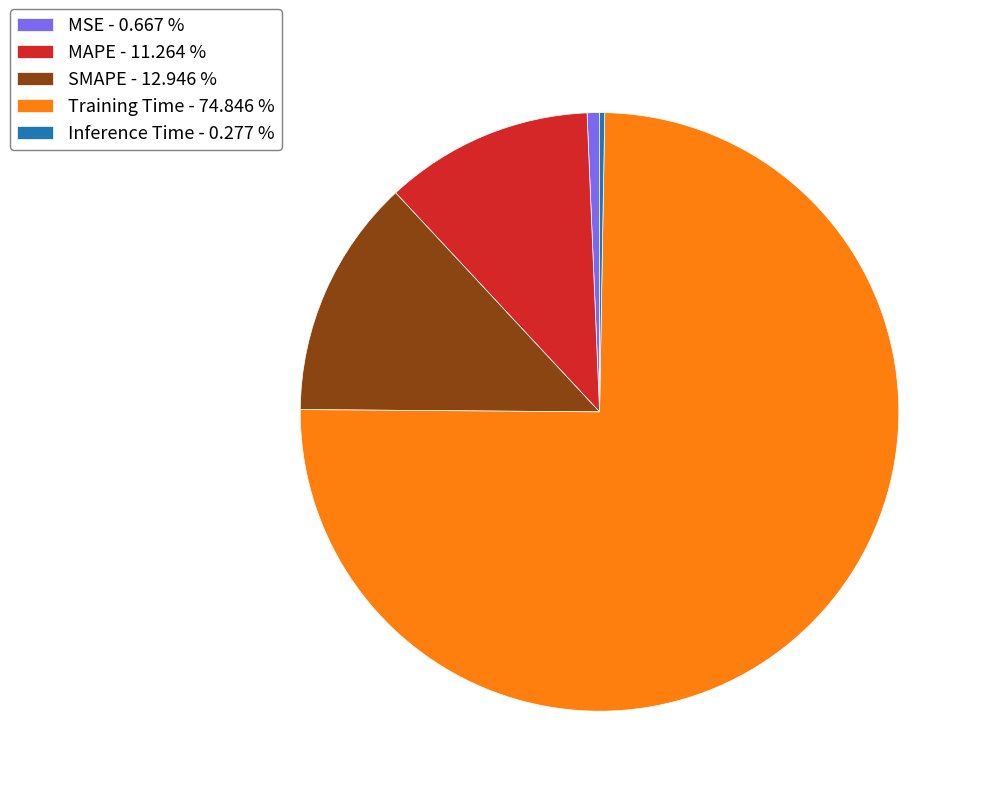

Do SMAPE and MSE together represent more than half of the pie?

No